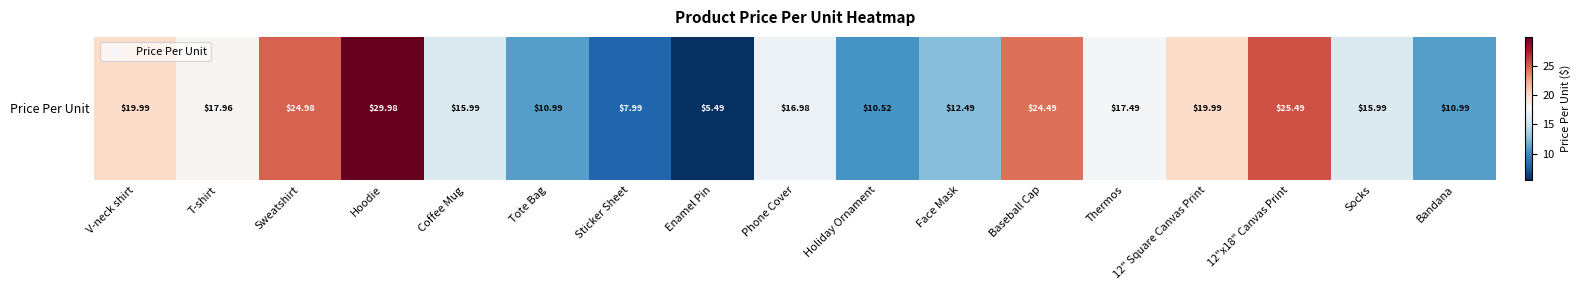

What is the difference between the maximum and second lowest values?

22.0